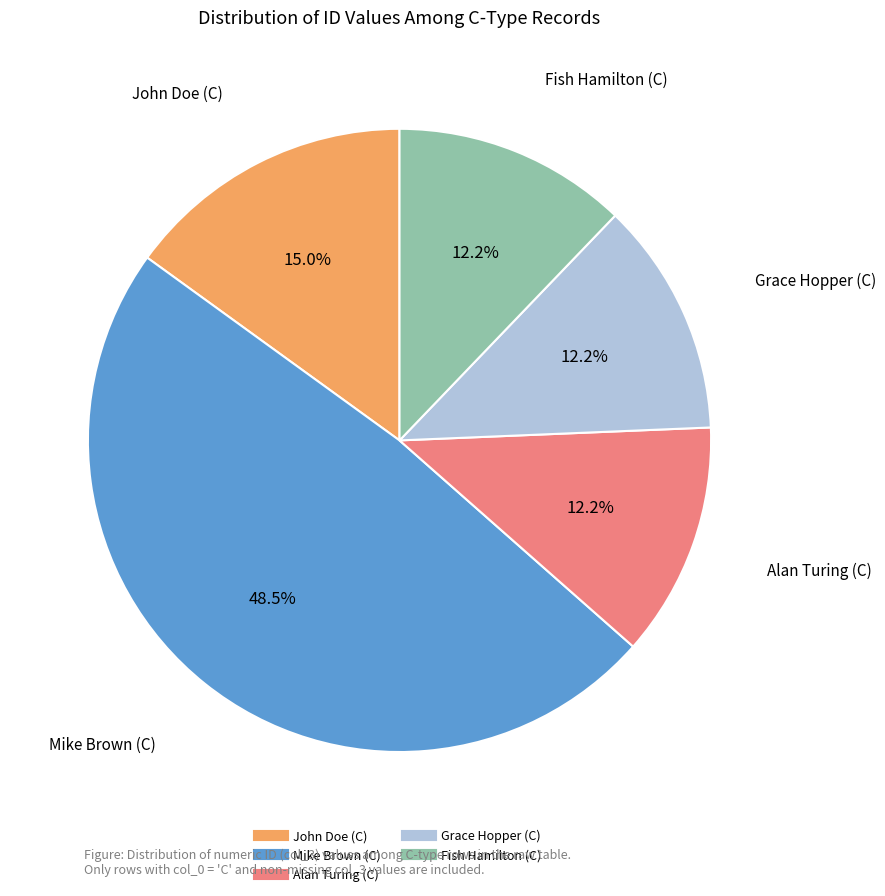

The Grace Hopper (C) slice represents 12% of the pie. True or false?

True